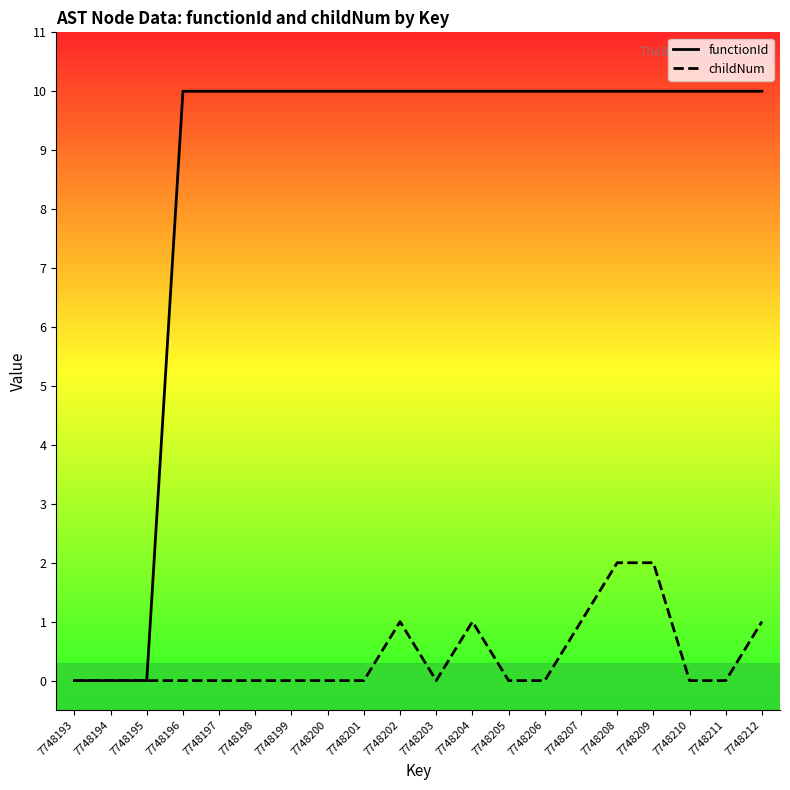

At which category does the chart reach its minimum across all series?

7748193